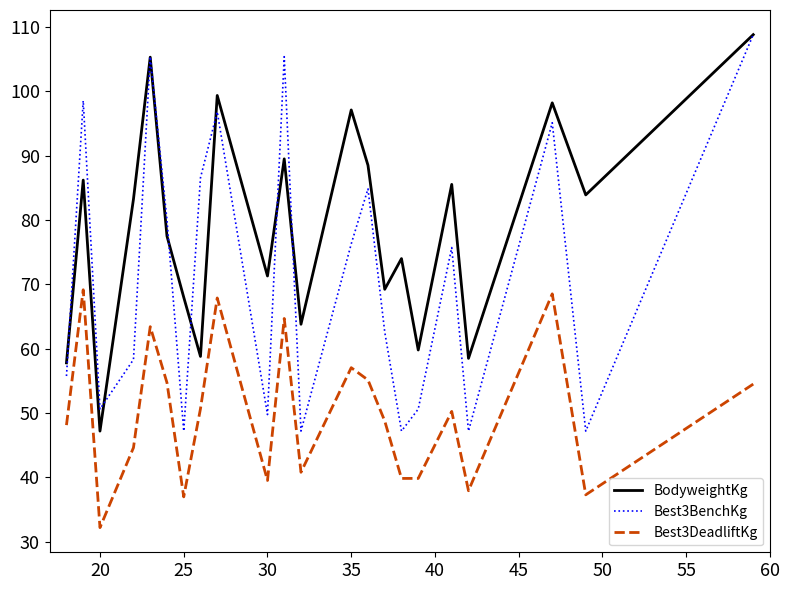

Which series has the largest total across all categories?

BodyweightKg